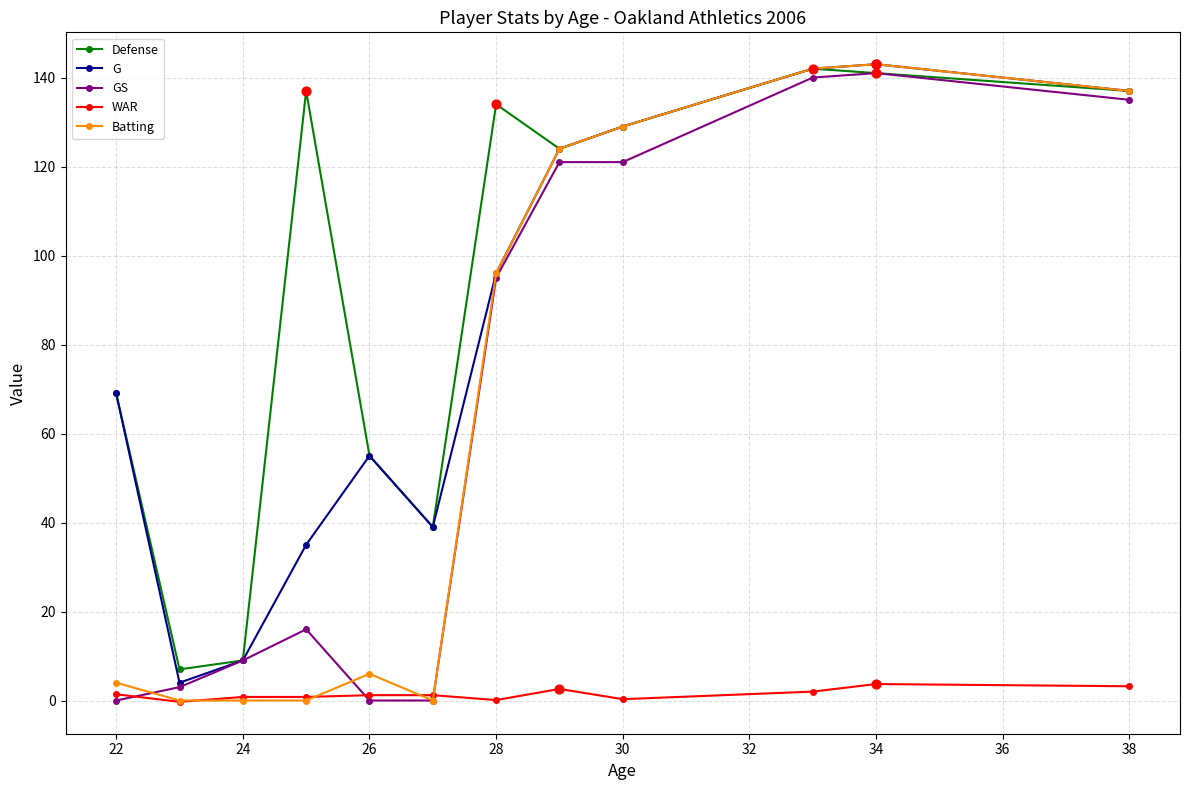

Which series has the widest spread of values?

Batting